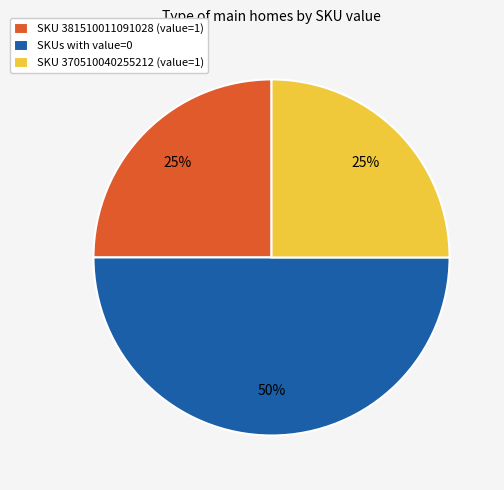

Do SKUs with value=0 and SKU 381510011091028 (value=1) together represent more than half of the pie?

Yes